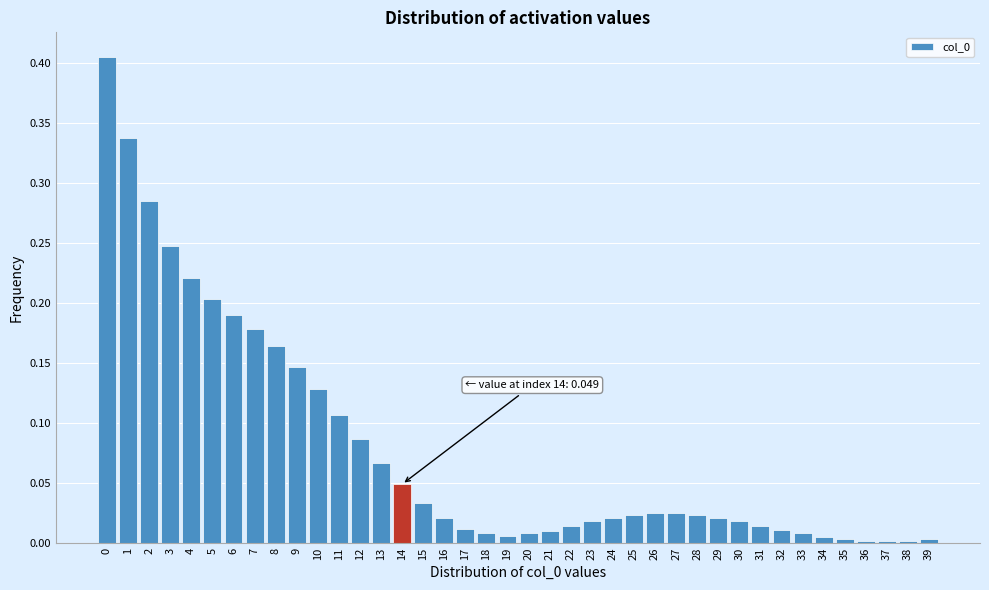

What is the sum of all values?

3.2